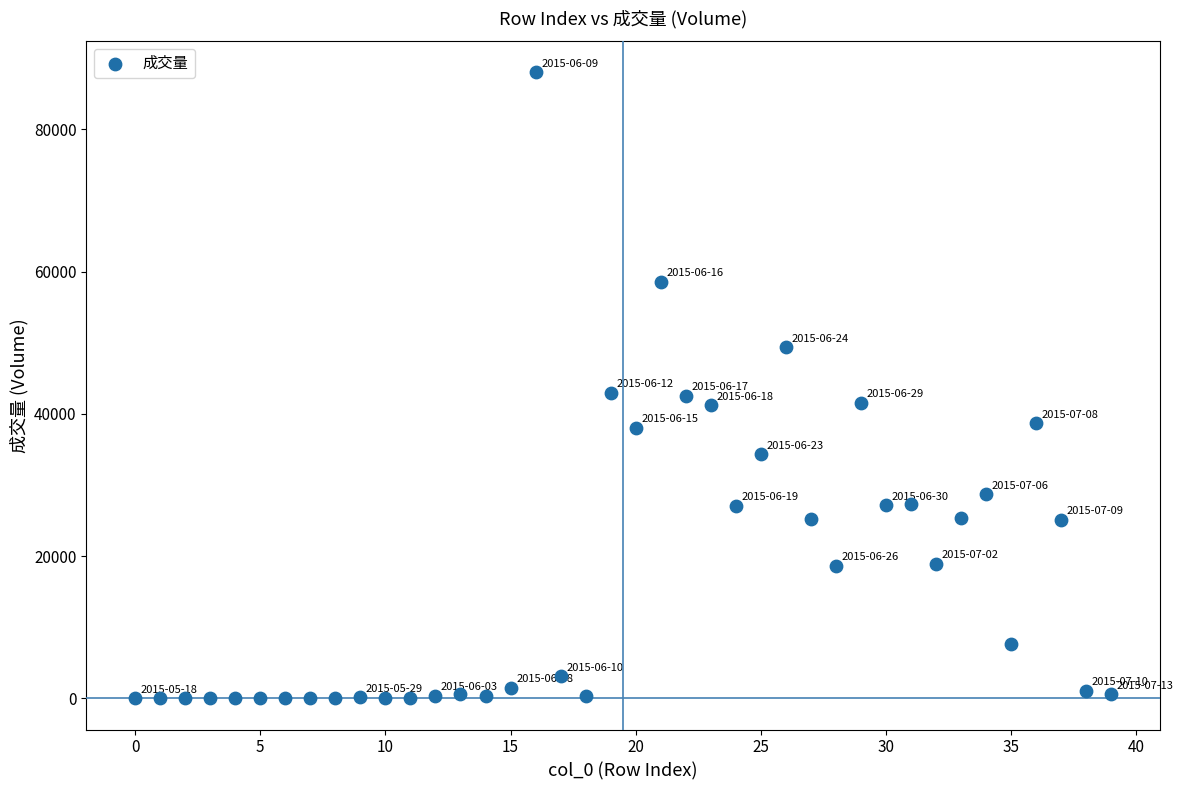

What is the range of Y values (max minus min)?

87977